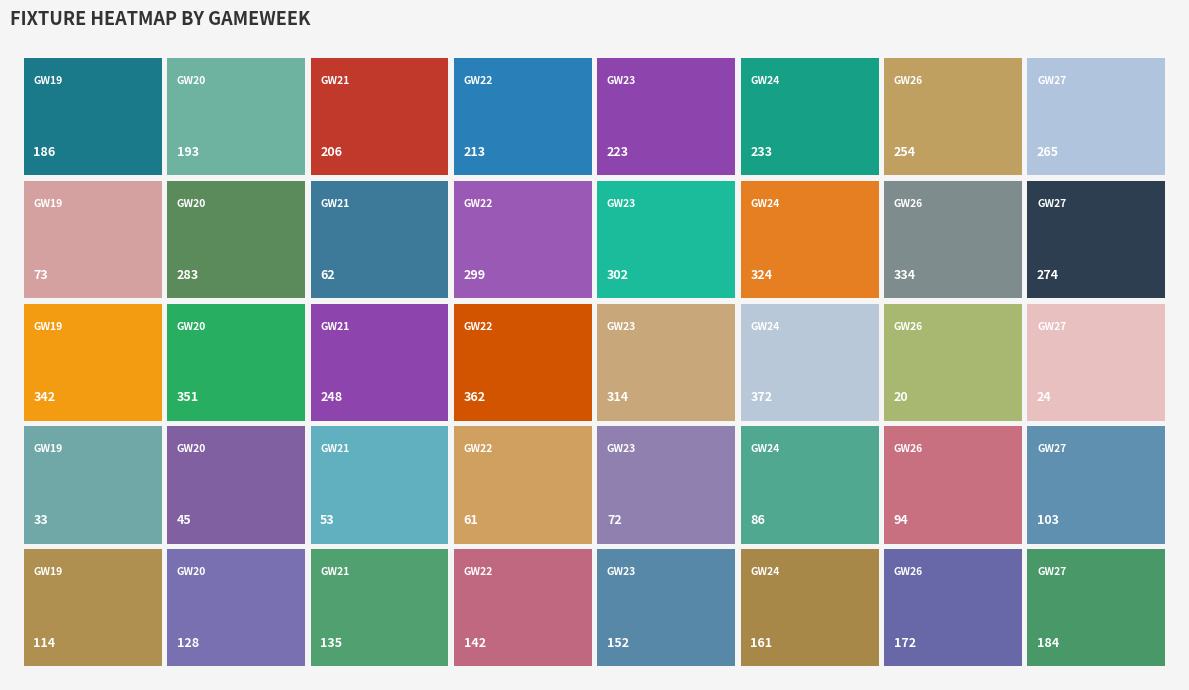

List the series in order of their peak value, lowest first.

Row3, Row4, Row0, Row1, Row2